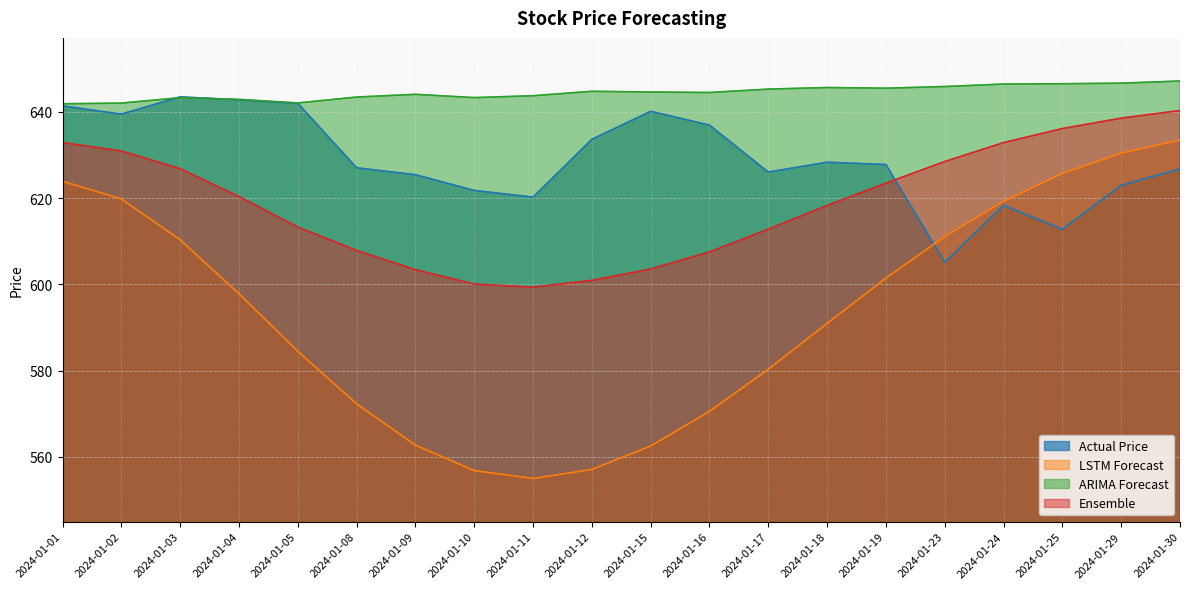

Count the number of categories in the chart.

20